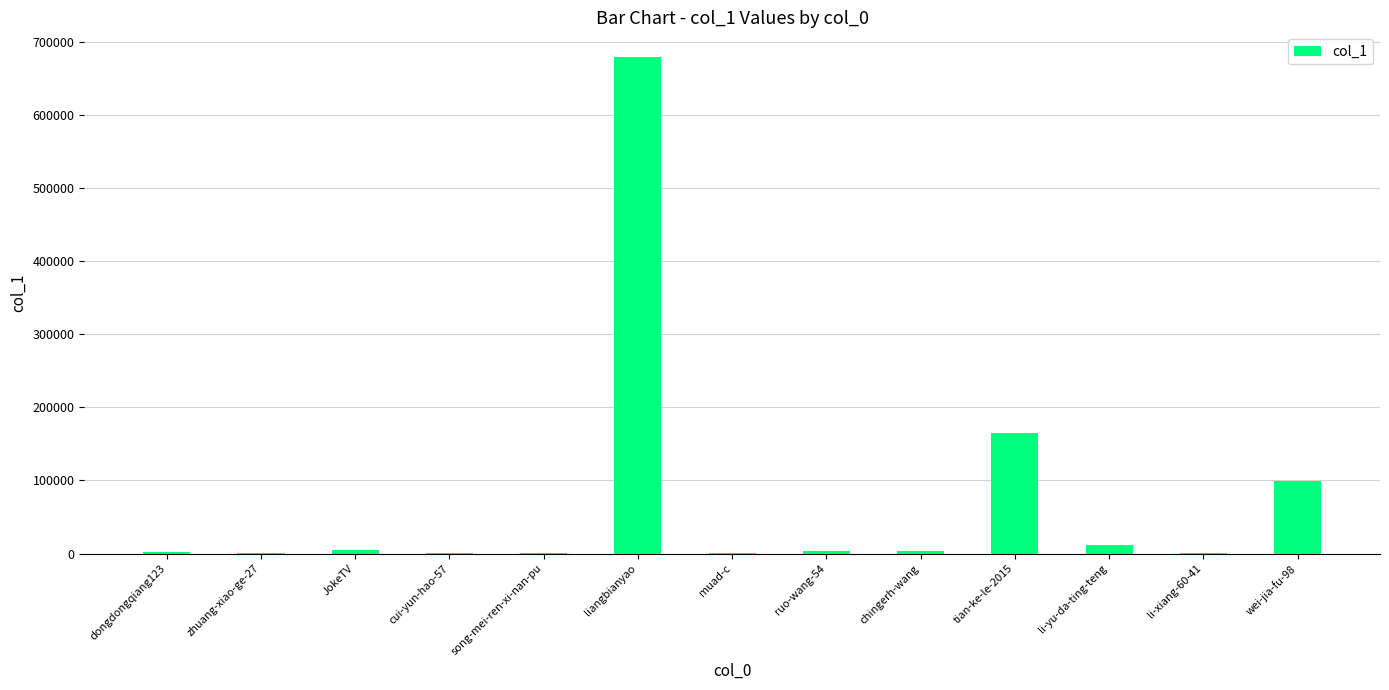

Which has a higher value, zhuang-xiao-ge-27 or li-yu-da-ting-teng?

li-yu-da-ting-teng